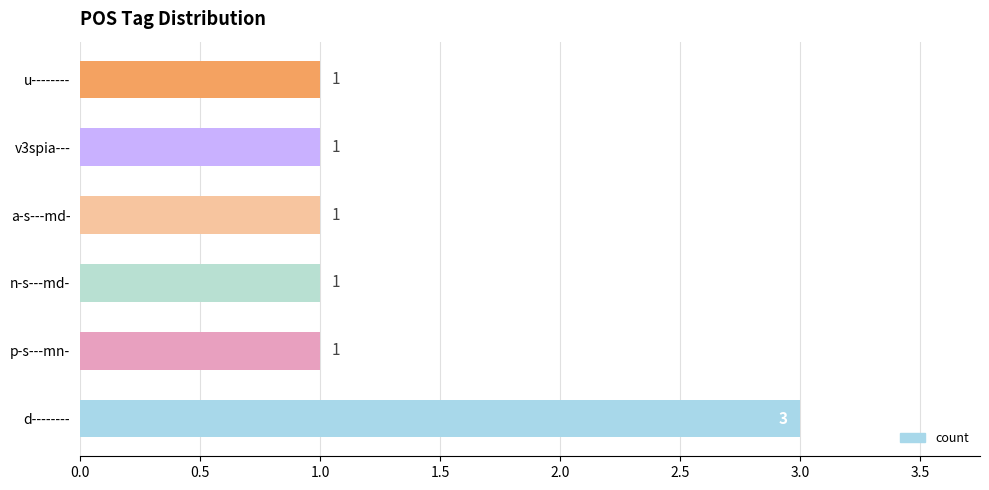

The value at n-s---md- is 1. True or false?

True